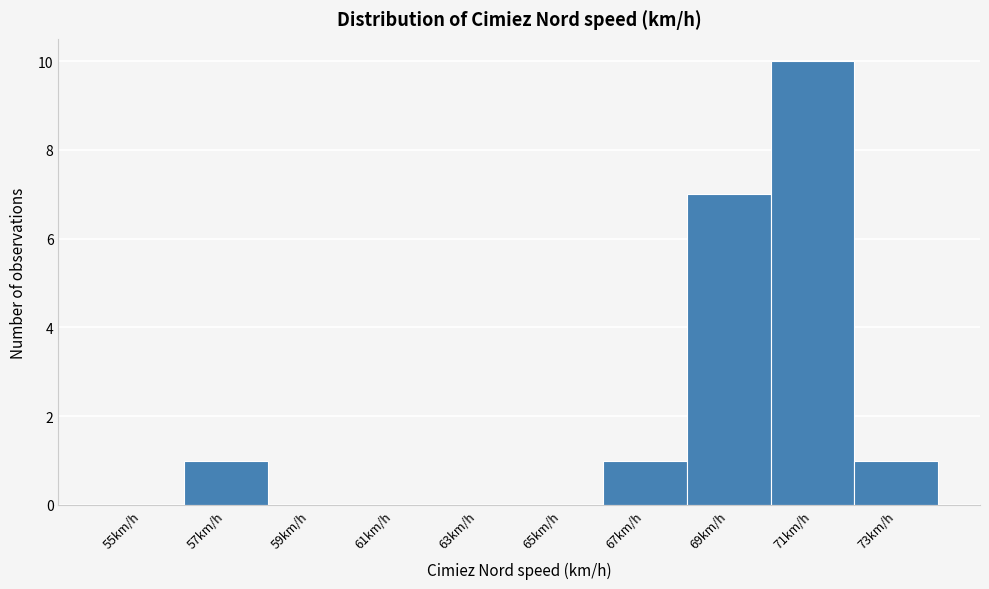

Reading left to right, transcribe all the data shown in this chart.

55km/h=0	57km/h=1	59km/h=0	61km/h=0	63km/h=0	65km/h=0	67km/h=1	69km/h=7	71km/h=10	73km/h=1